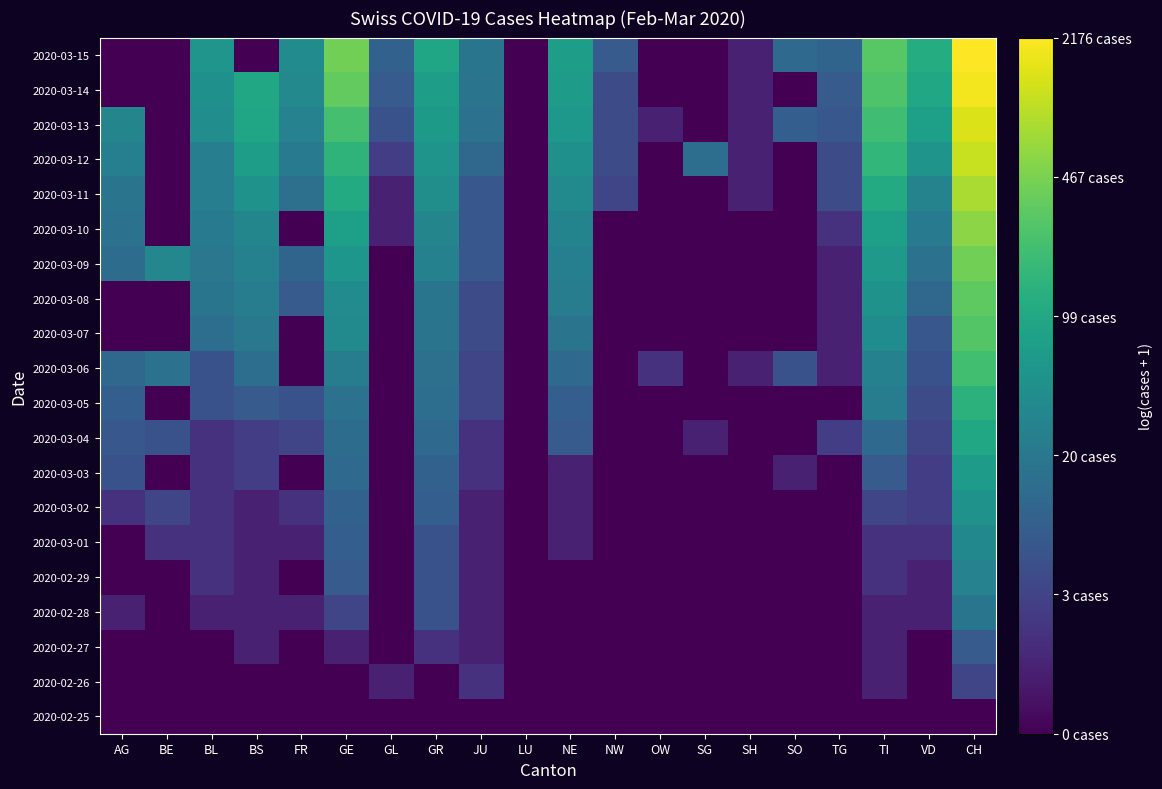

Reading left to right, list all the values displayed in this chart.

2020-02-25: AG=0.0	BE=0.0	BL=0.0	BS=0.0	FR=0.0	GE=0.0	GL=0.0	GR=0.0	JU=0.0	LU=0.0	NE=0.0	NW=0.0	OW=0.0	SG=0.0	SH=0.0	SO=0.0	TG=0.0	TI=0.0	VD=0.0	CH=0.0
2020-02-26: AG=0.0	BE=0.0	BL=0.0	BS=0.0	FR=0.0	GE=0.0	GL=0.7	GR=0.0	JU=1.1	LU=0.0	NE=0.0	NW=0.0	OW=0.0	SG=0.0	SH=0.0	SO=0.0	TG=0.0	TI=0.7	VD=0.0	CH=1.6
2020-02-27: AG=0.0	BE=0.0	BL=0.0	BS=0.7	FR=0.0	GE=0.7	GL=0.0	GR=1.1	JU=0.7	LU=0.0	NE=0.0	NW=0.0	OW=0.0	SG=0.0	SH=0.0	SO=0.0	TG=0.0	TI=0.7	VD=0.0	CH=2.2
2020-02-28: AG=0.7	BE=0.0	BL=0.7	BS=0.7	FR=0.7	GE=1.6	GL=0.0	GR=1.9	JU=0.7	LU=0.0	NE=0.0	NW=0.0	OW=0.0	SG=0.0	SH=0.0	SO=0.0	TG=0.0	TI=0.7	VD=0.7	CH=3.0
2020-02-29: AG=0.0	BE=0.0	BL=1.1	BS=0.7	FR=0.0	GE=2.2	GL=0.0	GR=1.9	JU=0.7	LU=0.0	NE=0.0	NW=0.0	OW=0.0	SG=0.0	SH=0.0	SO=0.0	TG=0.0	TI=1.1	VD=0.7	CH=3.4
2020-03-01: AG=0.0	BE=1.1	BL=1.1	BS=0.7	FR=0.7	GE=2.3	GL=0.0	GR=1.9	JU=0.7	LU=0.0	NE=0.7	NW=0.0	OW=0.0	SG=0.0	SH=0.0	SO=0.0	TG=0.0	TI=1.1	VD=1.1	CH=3.6
2020-03-02: AG=1.1	BE=1.6	BL=1.1	BS=0.7	FR=1.1	GE=2.4	GL=0.0	GR=2.3	JU=0.7	LU=0.0	NE=0.7	NW=0.0	OW=0.0	SG=0.0	SH=0.0	SO=0.0	TG=0.0	TI=1.6	VD=1.4	CH=3.9
2020-03-03: AG=1.9	BE=0.0	BL=1.1	BS=1.4	FR=0.0	GE=2.6	GL=0.0	GR=2.4	JU=1.1	LU=0.0	NE=0.7	NW=0.0	OW=0.0	SG=0.0	SH=0.0	SO=0.7	TG=0.0	TI=2.2	VD=1.4	CH=4.2
2020-03-04: AG=2.1	BE=1.9	BL=1.1	BS=1.4	FR=1.6	GE=2.7	GL=0.0	GR=2.6	JU=1.1	LU=0.0	NE=2.2	NW=0.0	OW=0.0	SG=0.7	SH=0.0	SO=0.0	TG=1.4	TI=2.6	VD=1.6	CH=4.6
2020-03-05: AG=2.3	BE=0.0	BL=1.9	BS=2.2	FR=1.9	GE=2.9	GL=0.0	GR=2.8	JU=1.6	LU=0.0	NE=2.3	NW=0.0	OW=0.0	SG=0.0	SH=0.0	SO=0.0	TG=0.0	TI=3.3	VD=1.8	CH=4.9
2020-03-06: AG=2.6	BE=2.9	BL=1.9	BS=2.8	FR=0.0	GE=3.3	GL=0.0	GR=2.8	JU=1.6	LU=0.0	NE=2.6	NW=0.0	OW=1.1	SG=0.0	SH=0.7	SO=1.9	TG=0.7	TI=3.4	VD=1.9	CH=5.4
2020-03-07: AG=0.0	BE=0.0	BL=2.8	BS=3.1	FR=0.0	GE=3.7	GL=0.0	GR=2.9	JU=1.8	LU=0.0	NE=2.9	NW=0.0	OW=0.0	SG=0.0	SH=0.0	SO=0.0	TG=0.7	TI=3.7	VD=2.1	CH=5.6
2020-03-08: AG=0.0	BE=0.0	BL=3.0	BS=3.2	FR=2.2	GE=3.7	GL=0.0	GR=3.0	JU=1.8	LU=0.0	NE=3.2	NW=0.0	OW=0.0	SG=0.0	SH=0.0	SO=0.0	TG=0.7	TI=3.9	VD=2.6	CH=5.8
2020-03-09: AG=2.7	BE=3.6	BL=3.0	BS=3.4	FR=2.5	GE=4.0	GL=0.0	GR=3.4	JU=2.1	LU=0.0	NE=3.3	NW=0.0	OW=0.0	SG=0.0	SH=0.0	SO=0.0	TG=0.7	TI=4.1	VD=2.9	CH=6.1
2020-03-10: AG=2.9	BE=0.0	BL=3.1	BS=3.5	FR=0.0	GE=4.3	GL=0.7	GR=3.5	JU=2.1	LU=0.0	NE=3.5	NW=0.0	OW=0.0	SG=0.0	SH=0.0	SO=0.0	TG=1.1	TI=4.3	VD=3.1	CH=6.4
2020-03-11: AG=2.9	BE=0.0	BL=3.3	BS=3.9	FR=2.8	GE=4.7	GL=0.7	GR=3.8	JU=2.1	LU=0.0	NE=3.6	NW=1.6	OW=0.0	SG=0.0	SH=0.7	SO=0.0	TG=1.8	TI=4.7	VD=3.4	CH=6.7
2020-03-12: AG=3.3	BE=0.0	BL=3.3	BS=4.3	FR=3.1	GE=5.0	GL=1.4	GR=4.0	JU=2.6	LU=0.0	NE=3.9	NW=1.8	OW=0.0	SG=2.8	SH=0.7	SO=0.0	TG=1.8	TI=5.1	VD=4.0	CH=7.0
2020-03-13: AG=3.5	BE=0.0	BL=3.8	BS=4.5	FR=3.4	GE=5.4	GL=1.9	GR=4.2	JU=2.9	LU=0.0	NE=4.1	NW=1.8	OW=0.7	SG=0.0	SH=0.7	SO=2.3	TG=2.1	TI=5.3	VD=4.3	CH=7.3
2020-03-14: AG=0.0	BE=0.0	BL=3.9	BS=4.6	FR=3.6	GE=5.8	GL=2.2	GR=4.3	JU=2.9	LU=0.0	NE=4.2	NW=1.8	OW=0.0	SG=0.0	SH=0.7	SO=0.0	TG=2.2	TI=5.6	VD=4.6	CH=7.5
2020-03-15: AG=0.0	BE=0.0	BL=4.0	BS=0.0	FR=3.7	GE=6.1	GL=2.4	GR=4.5	JU=3.0	LU=0.0	NE=4.3	NW=2.2	OW=0.0	SG=0.0	SH=0.7	SO=2.6	TG=2.5	TI=5.7	VD=4.8	CH=7.7